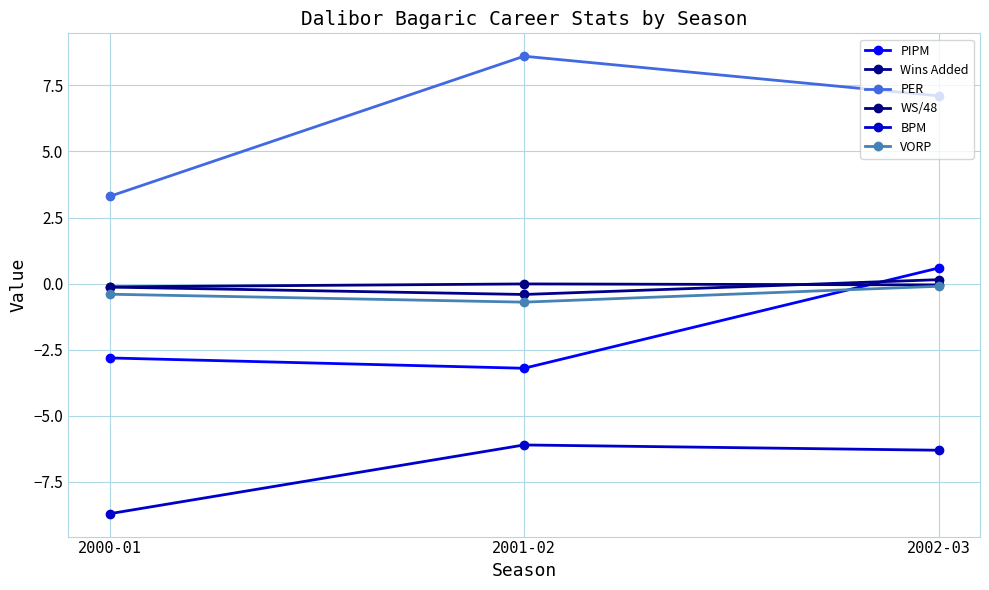

The BPM series shows -6.3 at 2002-03. True or false?

True